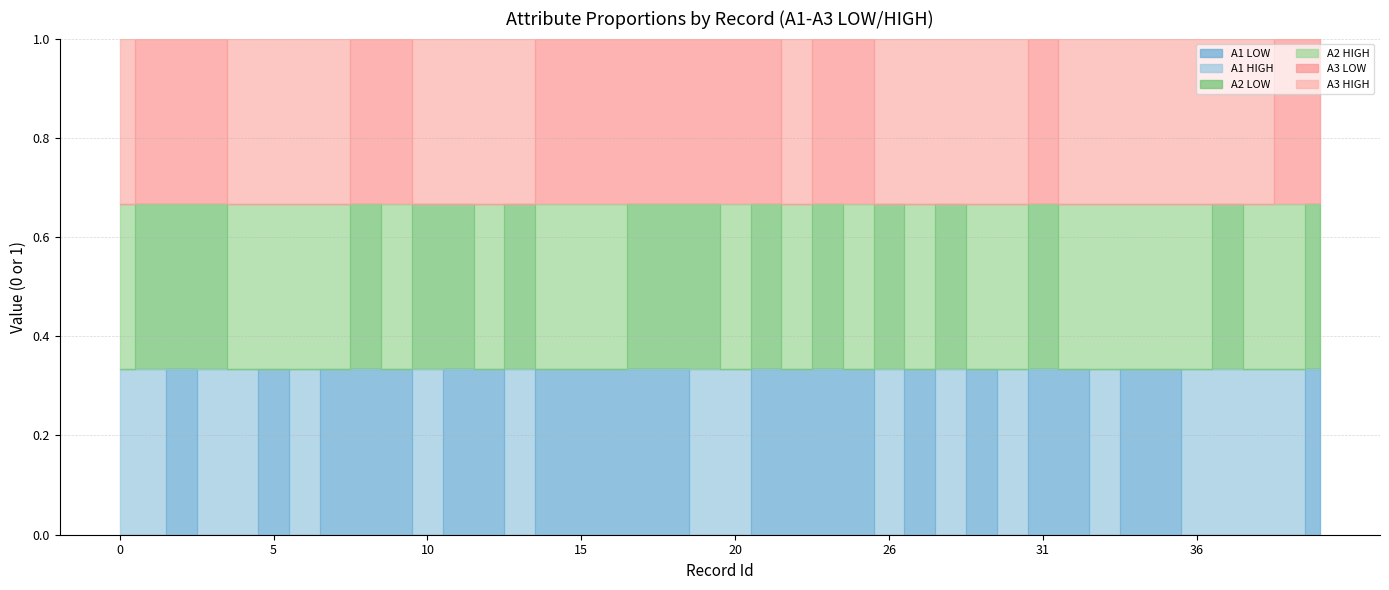

Read the A2 LOW value at 11.

0.7